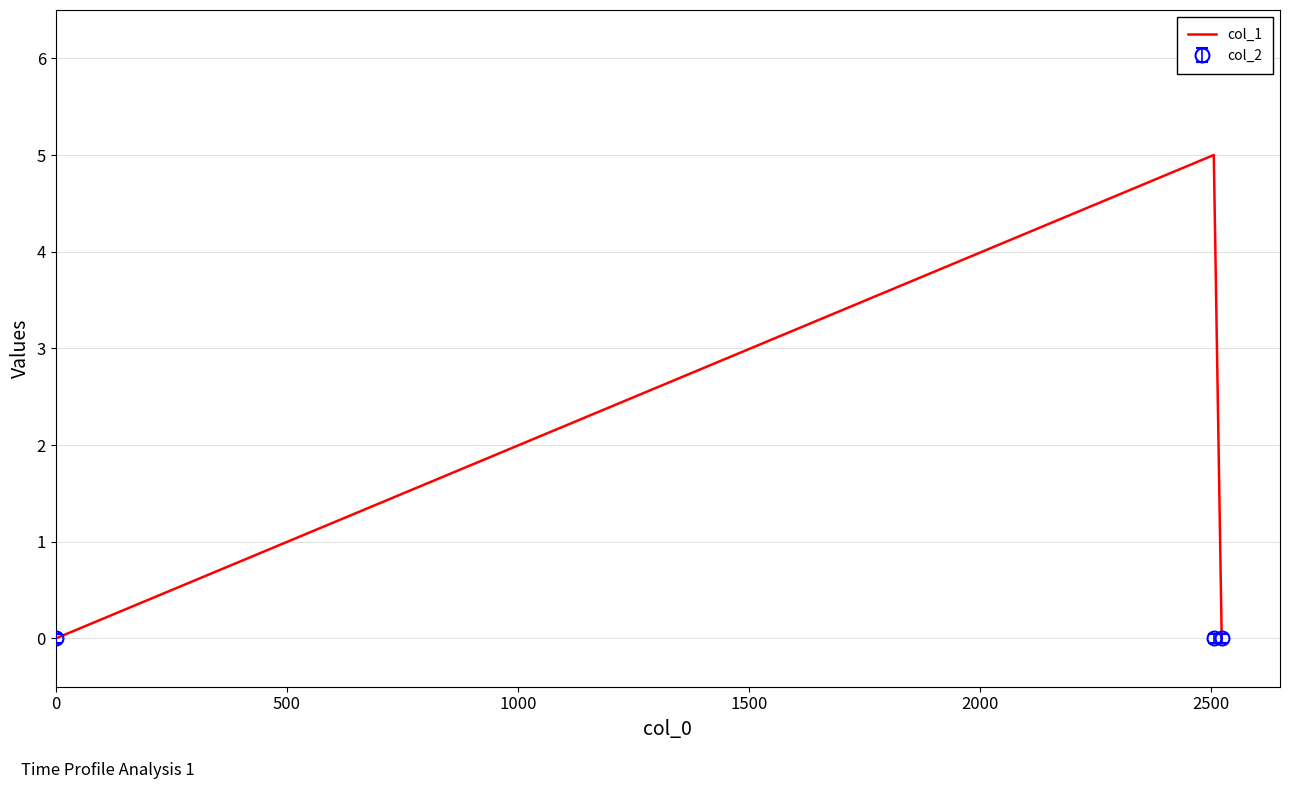

What is the maximum value shown in the chart?

5